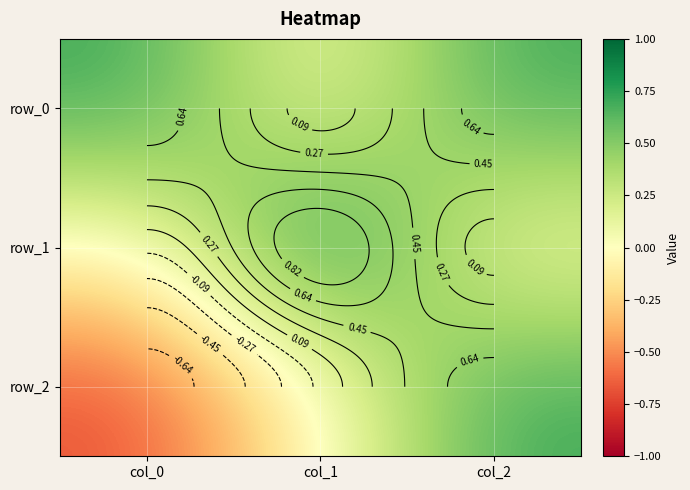

At which label does row_0 reach its peak?

col_0